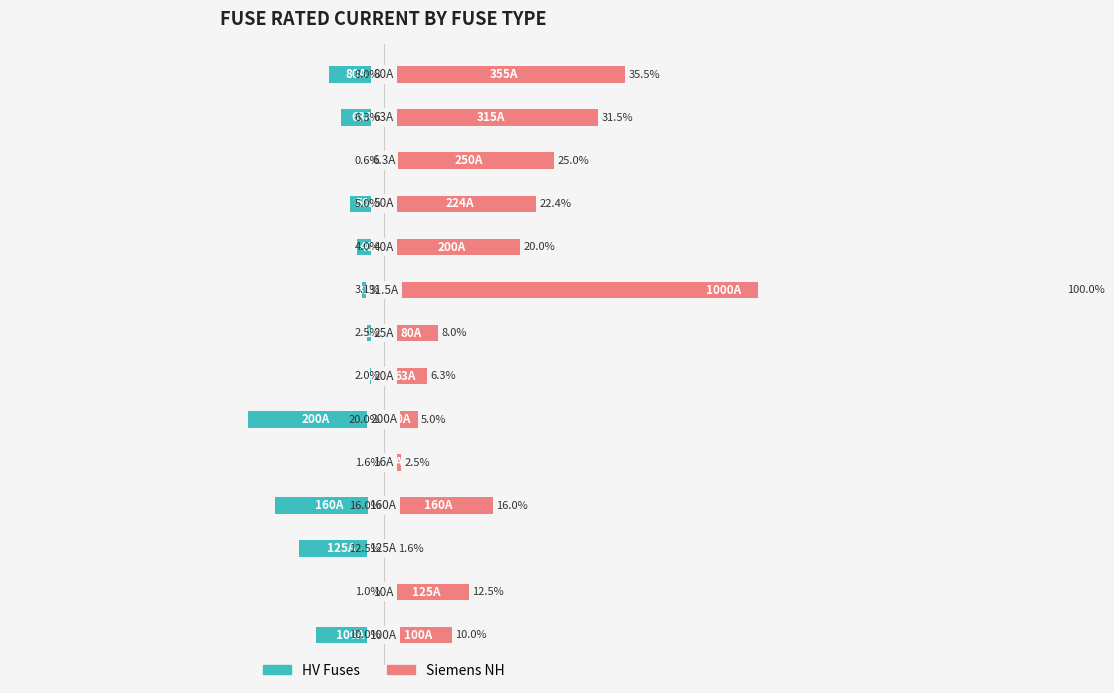

Rank the series by their average value, from highest to lowest.

Siemens NH, HV Fuses